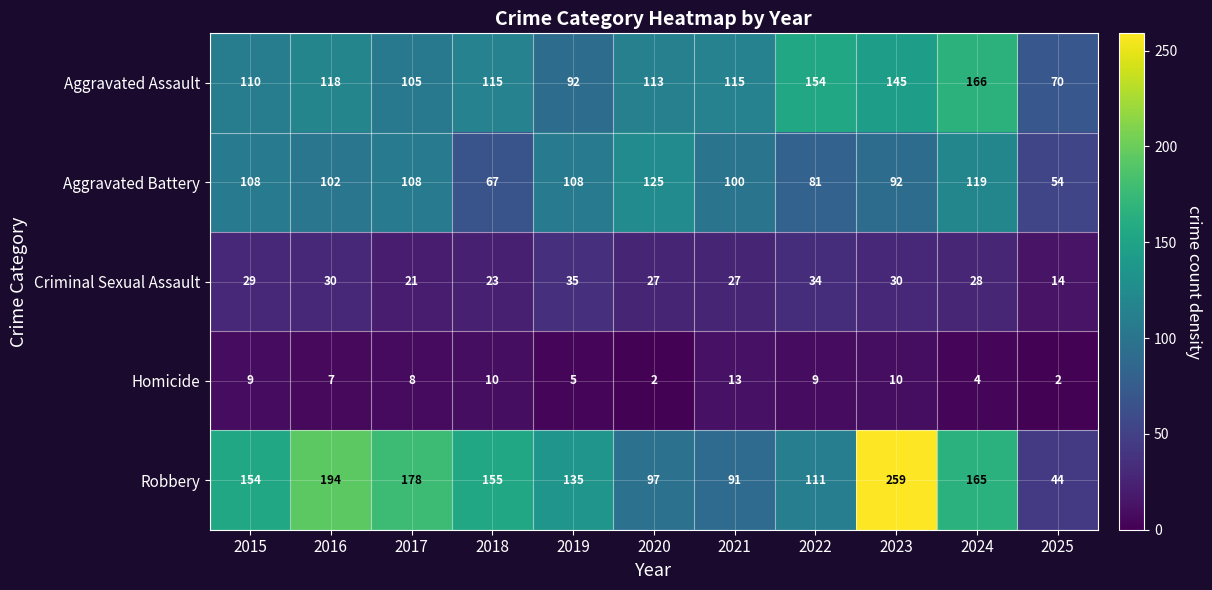

What is the difference between the Aggravated Battery values at 2021 and 2019?

8